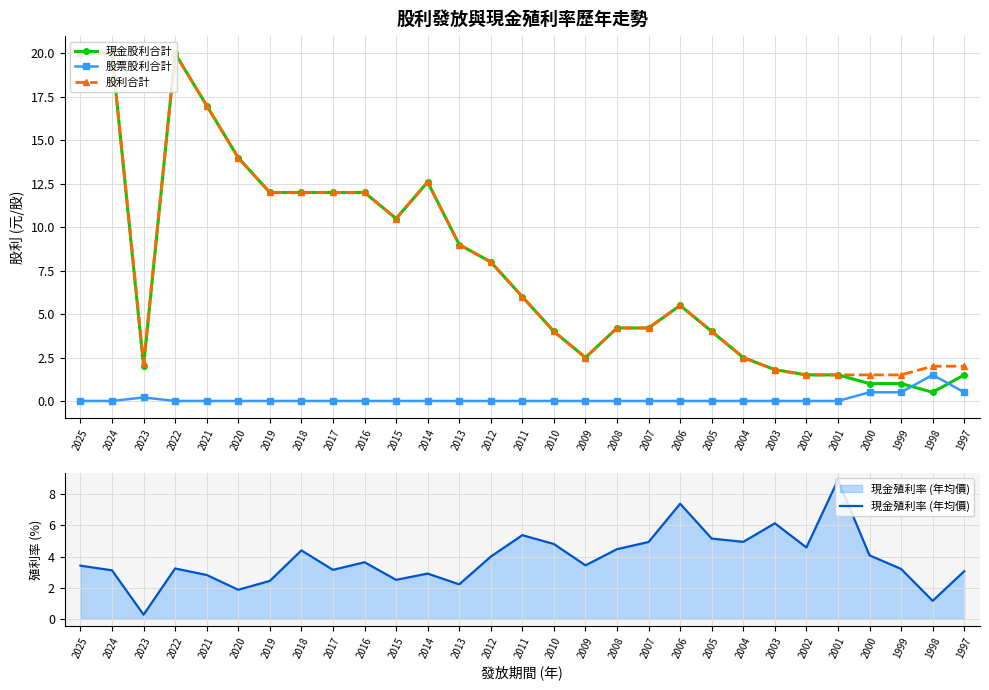

Reading left to right, list all the values displayed in this chart.

現金股利合計: 2025=20.0	2024=20.0	2023=2.0	2022=20.0	2021=17.0	2020=14.0	2019=12.0	2018=12.0	2017=12.0	2016=12.0	2015=10.5	2014=12.6	2013=9.0	2012=8.0	2011=6.0	2010=4.0	2009=2.5	2008=4.2	2007=4.2	2006=5.5	2005=4.0	2004=2.5	2003=1.8	2002=1.5	2001=1.5	2000=1.0	1999=1.0	1998=0.5	1997=1.5
股票股利合計: 2025=0.0	2024=0.0	2023=0.2	2022=0.0	2021=0.0	2020=0.0	2019=0.0	2018=0.0	2017=0.0	2016=0.0	2015=0.0	2014=0.0	2013=0.0	2012=0.0	2011=0.0	2010=0.0	2009=0.0	2008=0.0	2007=0.0	2006=0.0	2005=0.0	2004=0.0	2003=0.0	2002=0.0	2001=0.0	2000=0.5	1999=0.5	1998=1.5	1997=0.5
股利合計: 2025=20.0	2024=20.0	2023=2.2	2022=20.0	2021=17.0	2020=14.0	2019=12.0	2018=12.0	2017=12.0	2016=12.0	2015=10.5	2014=12.6	2013=9.0	2012=8.0	2011=6.0	2010=4.0	2009=2.5	2008=4.2	2007=4.2	2006=5.5	2005=4.0	2004=2.5	2003=1.8	2002=1.5	2001=1.5	2000=1.5	1999=1.5	1998=2.0	1997=2.0
現金殖利率 (年均價): 2025=3.4	2024=3.1	2023=0.3	2022=3.2	2021=2.8	2020=1.9	2019=2.4	2018=4.4	2017=3.1	2016=3.6	2015=2.5	2014=2.9	2013=2.2	2012=4.0	2011=5.4	2010=4.8	2009=3.4	2008=4.5	2007=4.9	2006=7.4	2005=5.2	2004=5.0	2003=6.1	2002=4.6	2001=8.9	2000=4.1	1999=3.2	1998=1.2	1997=3.1